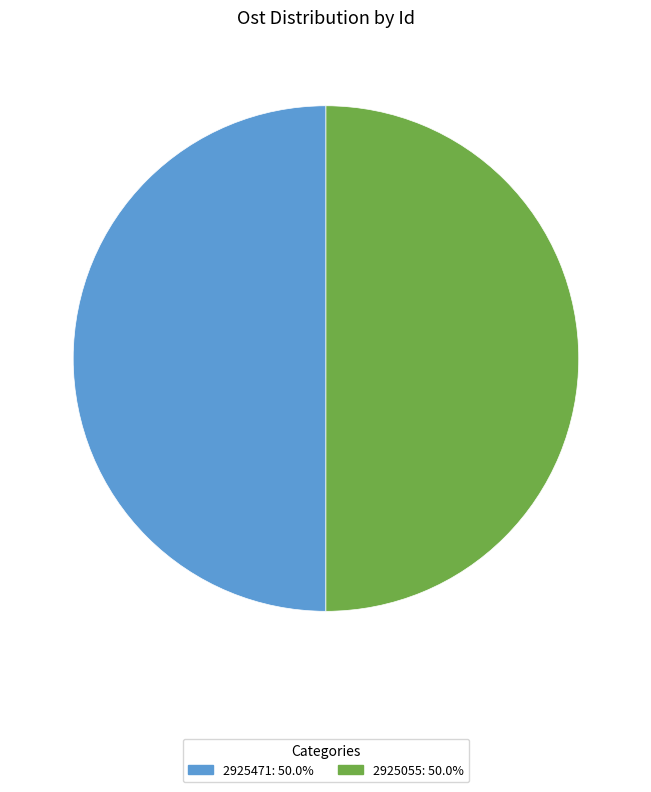

What is the ratio of the value at 2925055: 50.0% to the value at 2925471: 50.0%?

1.0